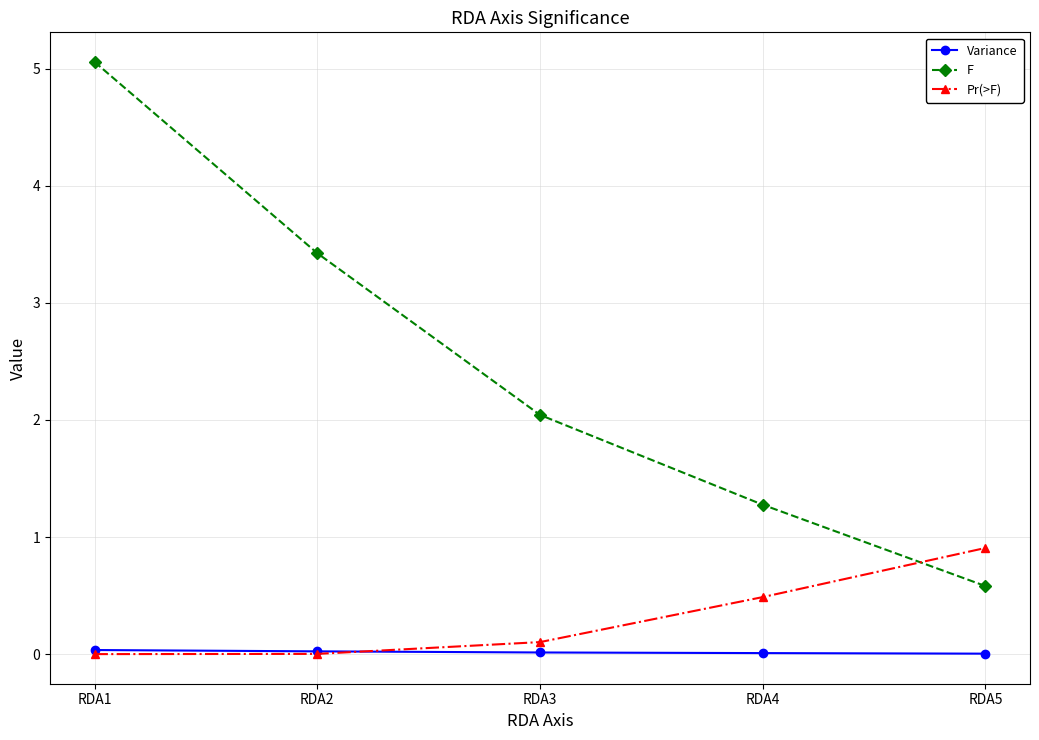

How many values in the F series are below 2?

2